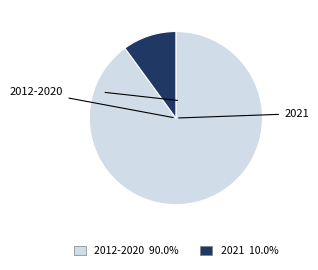

Is there a majority slice in this chart?

Yes